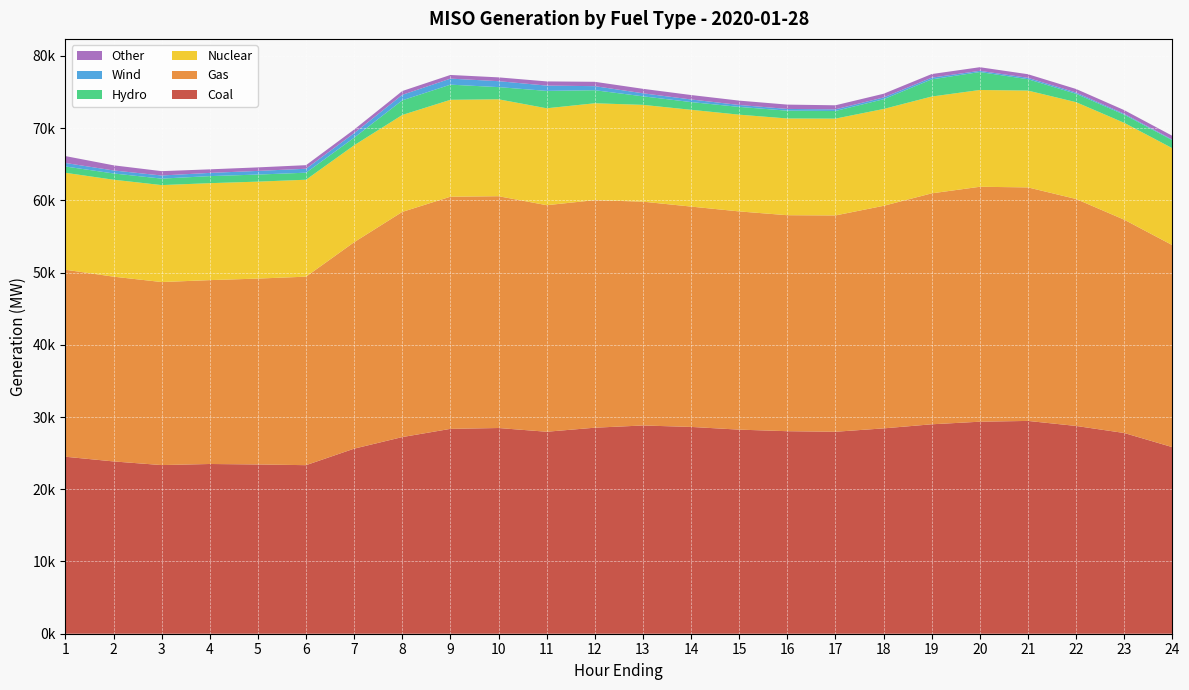

Reading left to right, list all the values displayed in this chart.

Coal: 24505.7	23856.6	23350.7	23500.2	23436.0	23338.1	25624.9	27227.8	28365.9	28482.4	27965.9	28525.3	28832.7	28633.9	28257.6	28042.2	27964.3	28431.5	28997.4	29355.6	29464.3	28768.6	27792.6	25835.5
Gas: 25893.0	25581.5	25344.0	25458.5	25737.4	26100.3	28586.6	31178.8	32143.5	32096.7	31369.4	31507.7	30989.6	30509.3	30215.5	29906.3	29950.3	30815.5	31976.0	32529.2	32335.2	31424.8	29534.7	27970.8
Nuclear: 13420.6	13422.9	13423.4	13425.2	13422.5	13422.1	13419.1	13420.0	13416.7	13418.8	13417.0	13413.2	13404.0	13401.0	13394.9	13393.4	13407.2	13408.9	13403.9	13401.6	13404.7	13405.0	13412.4	13418.6
Hydro: 872.9	866.7	897.4	977.5	979.3	973.7	1052.1	2030.0	2098.1	1685.0	2408.5	1807.7	1183.3	1069.0	1076.0	1081.0	1055.4	1349.2	2377.9	2485.4	1574.0	1159.6	1127.5	1112.5
Wind: 488.6	417.2	430.5	444.2	506.4	547.3	629.1	759.8	835.3	823.2	733.9	562.7	420.8	361.9	267.2	239.9	226.9	247.0	237.9	166.8	192.7	172.0	125.1	91.6
Other: 953.7	711.4	602.6	492.4	488.0	495.5	501.1	524.4	507.2	526.9	579.1	602.9	617.8	613.4	602.2	599.7	562.5	511.0	498.1	500.3	499.5	495.0	507.9	515.2